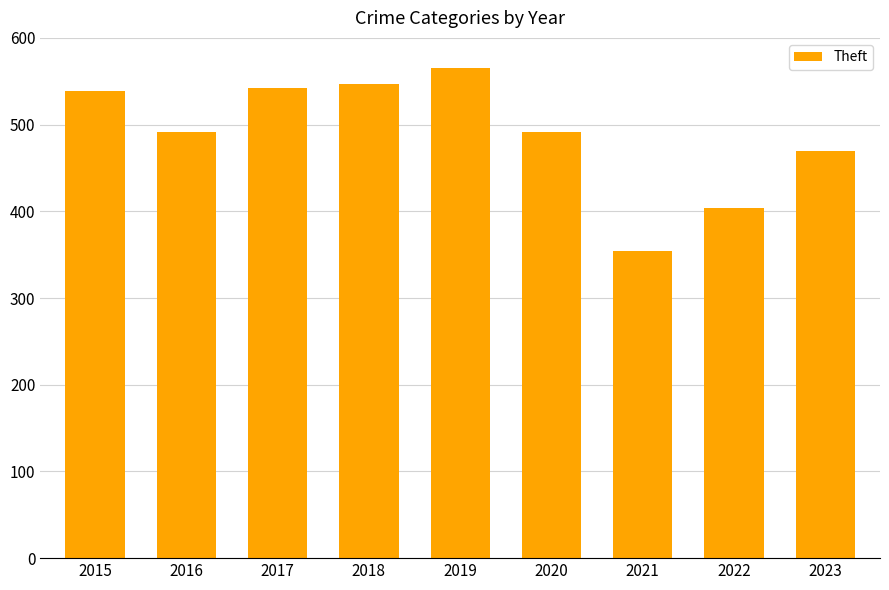

True or false: the data shows 734 at 2020.

False